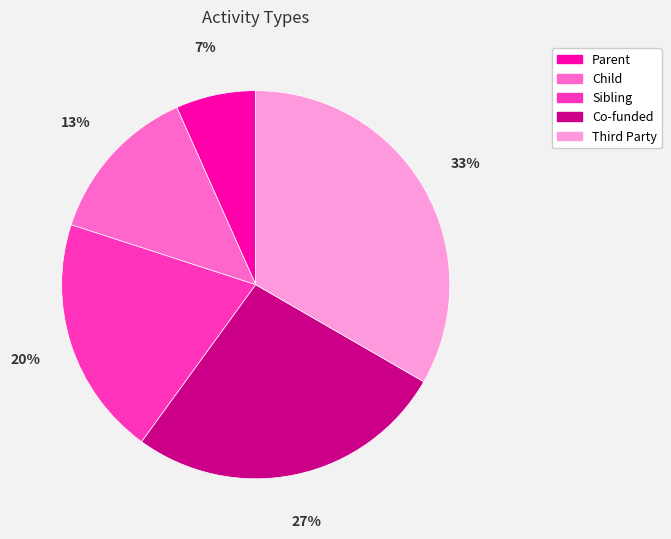

What is the smallest slice in the pie chart?

Parent